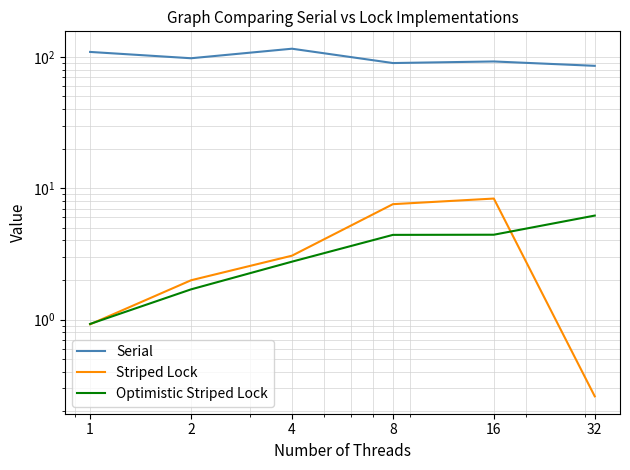

What is the sum of the Serial values at 1 and 16?

201.6